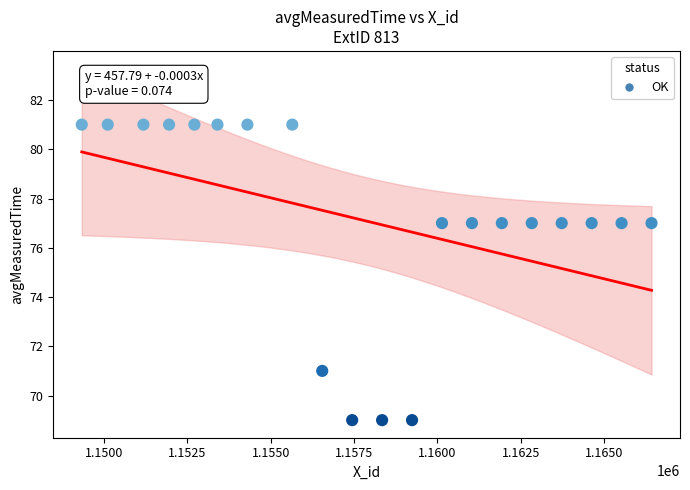

What is the range of Y values (max minus min)?

12